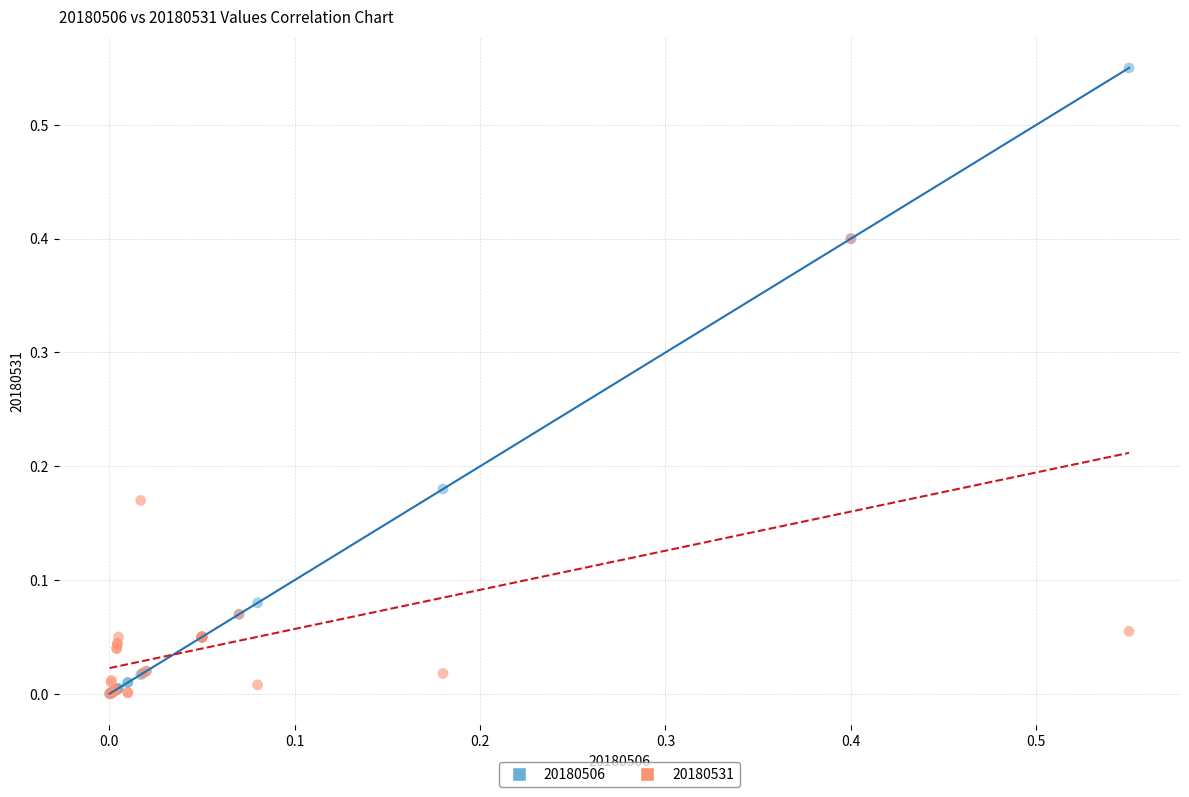

What are all the series names shown in the legend?

20180506, 20180531